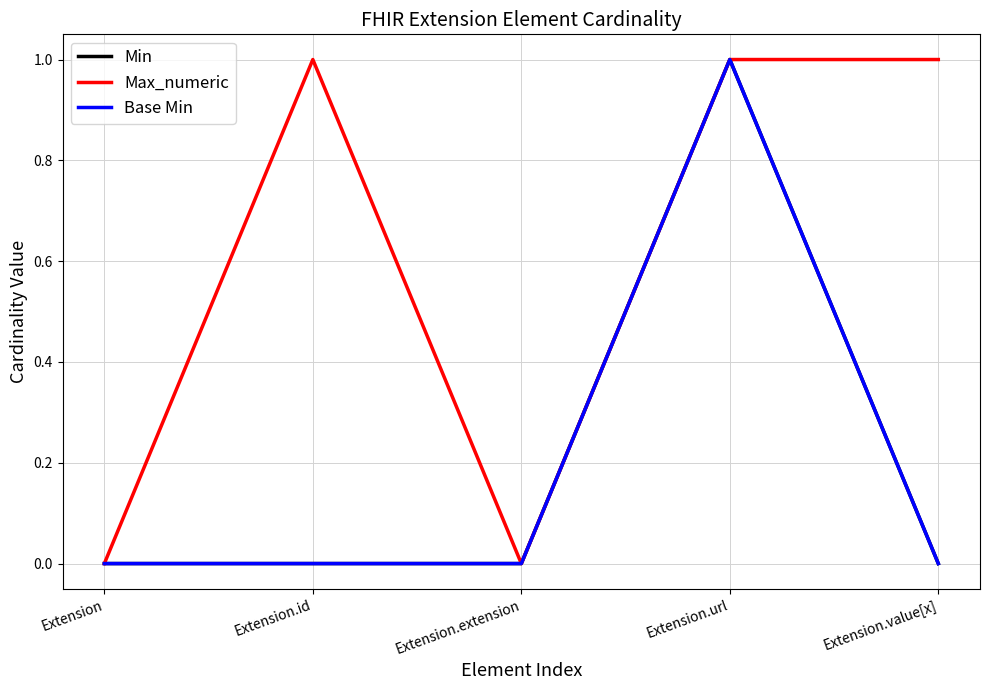

Which series has the largest total across all categories?

Max_numeric